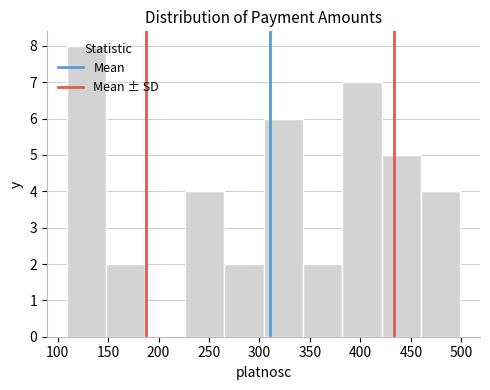

What is the height of the bar covering 382 to 421 on the x-axis? Neither the bar edges nor the heights are printed on the chart, so give them approximately, as read against the axes.

7